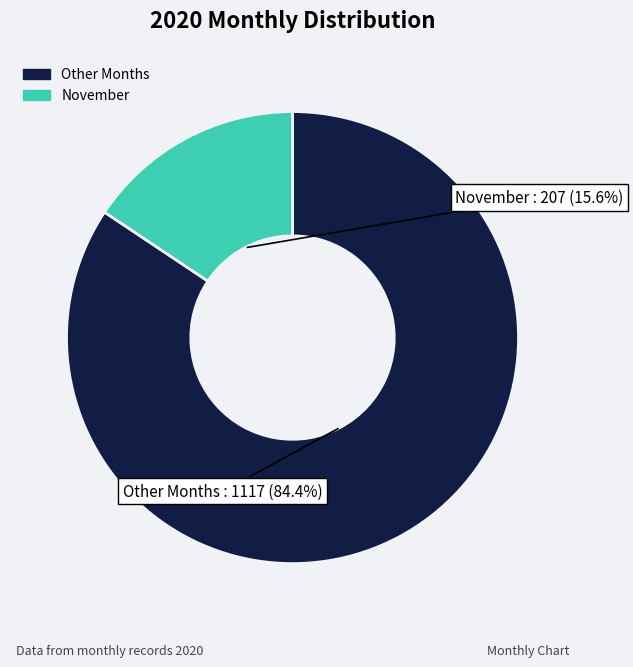

To the nearest percent, what is the average slice percentage?

50%